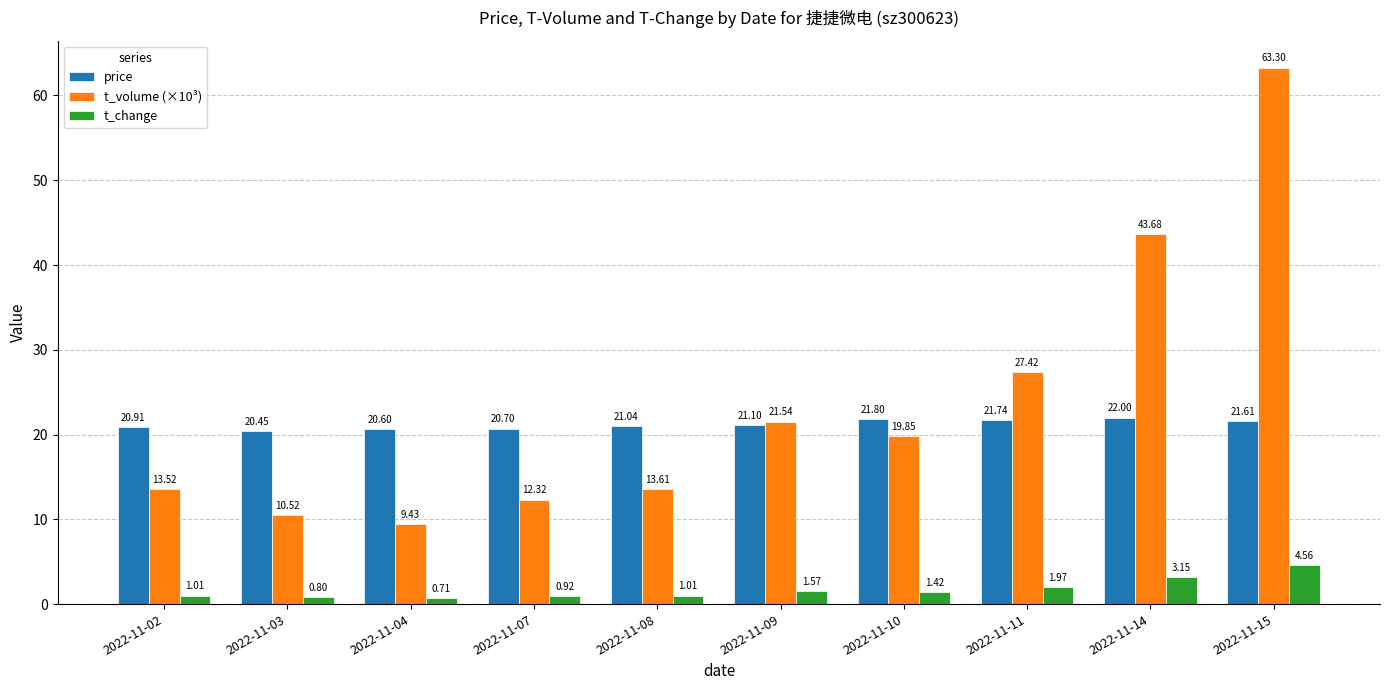

How many distinct data groups are displayed?

3